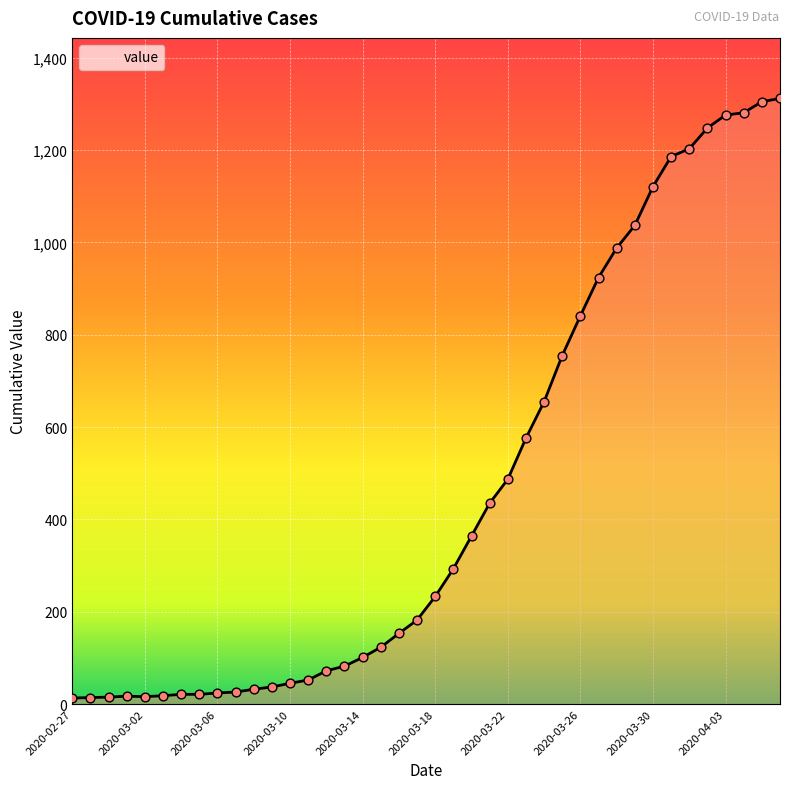

What is the difference between the maximum and minimum values?

1299